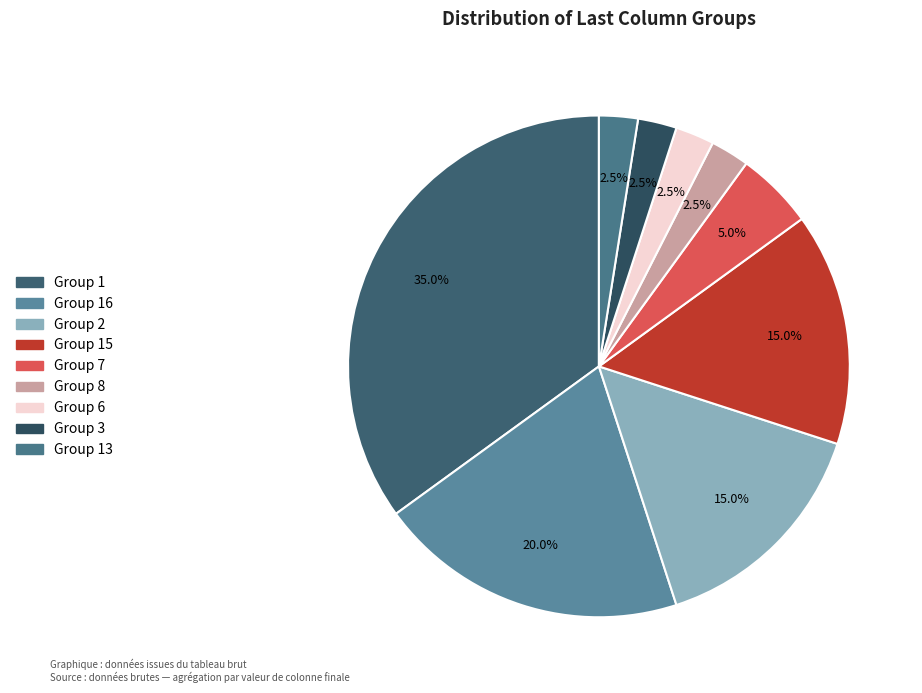

How many slices are in this pie chart?

9